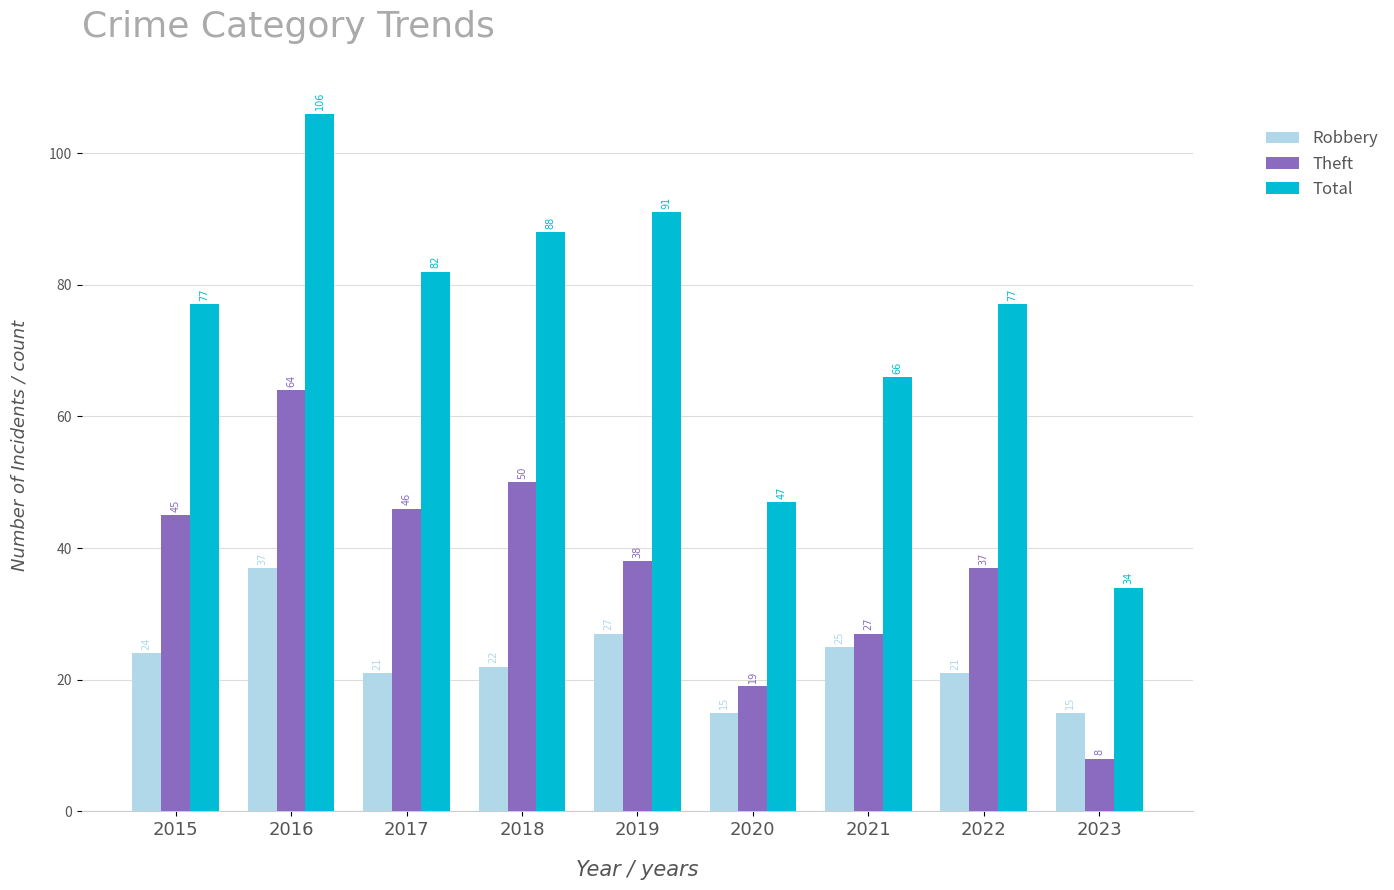

What is the sum of the Robbery values at 2017 and 2021?

46